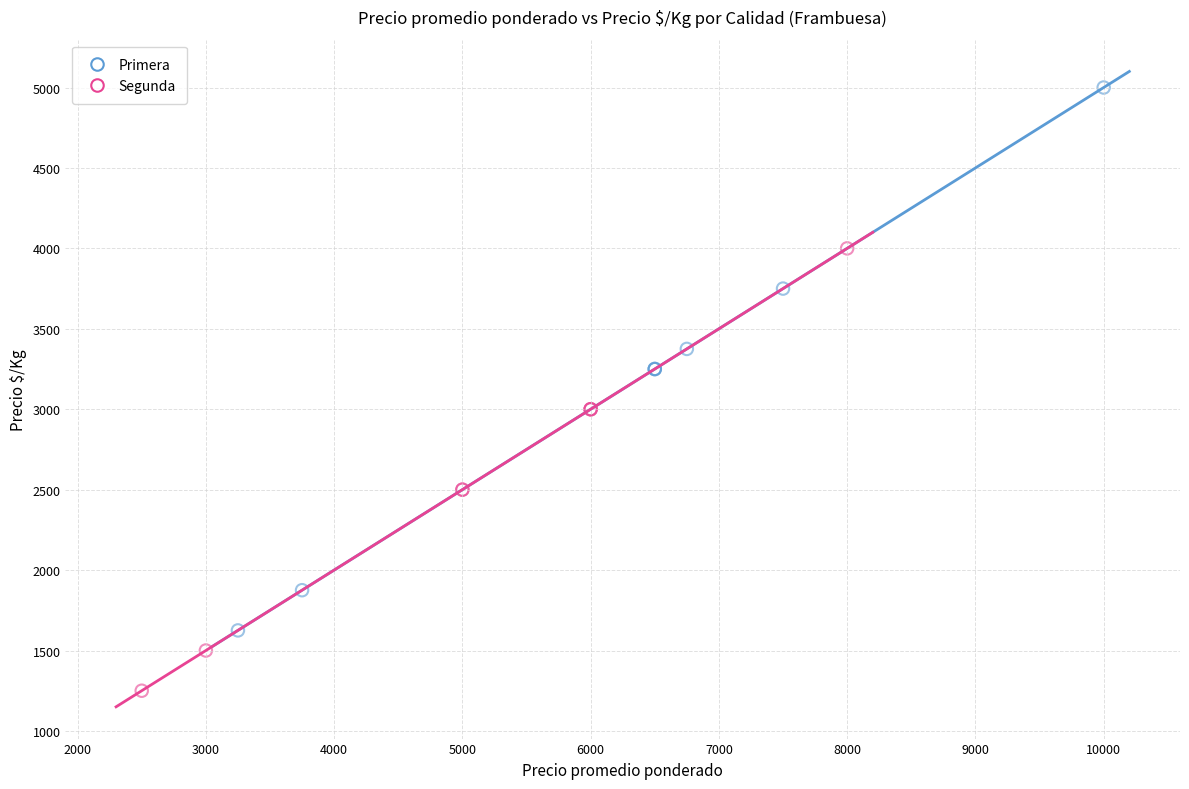

Which series has the widest spread of Y values?

Primera